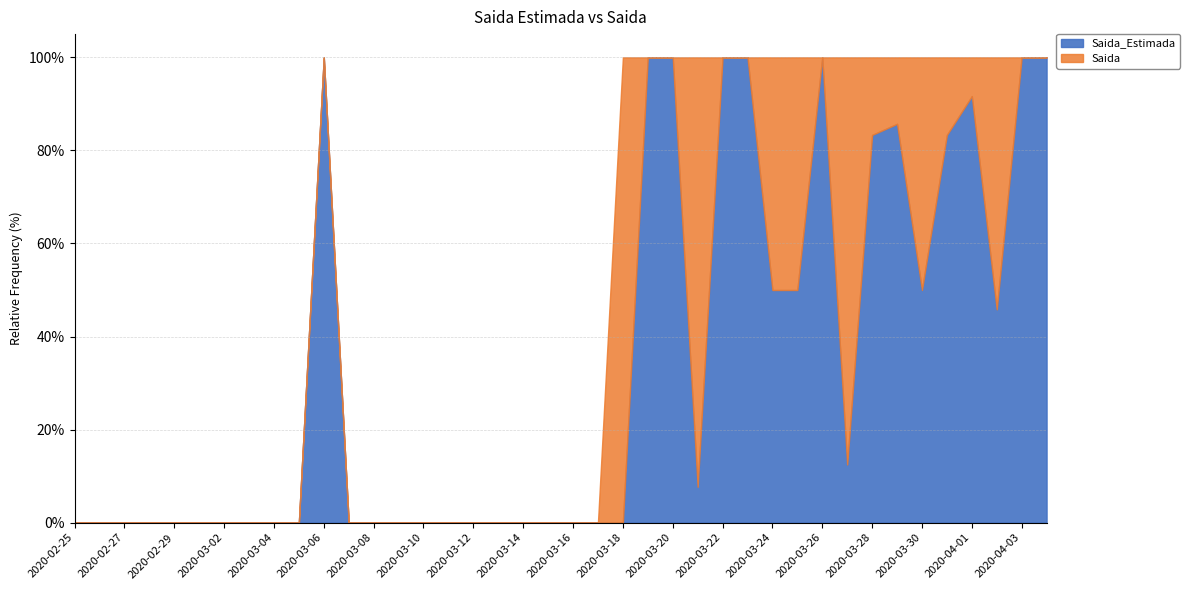

Between which two adjacent categories do Saida_Estimada and Saida first intersect?

2020-03-18 and 2020-03-19